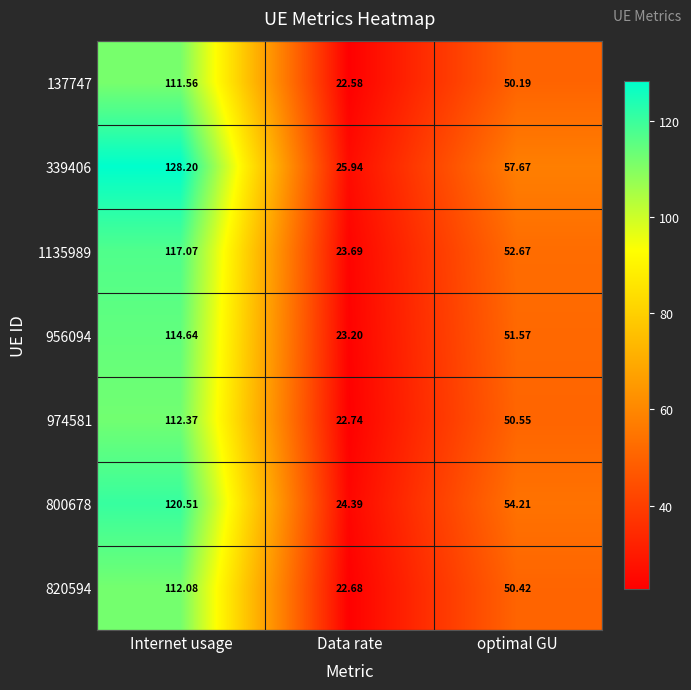

What is the minimum value shown in the chart?

22.6